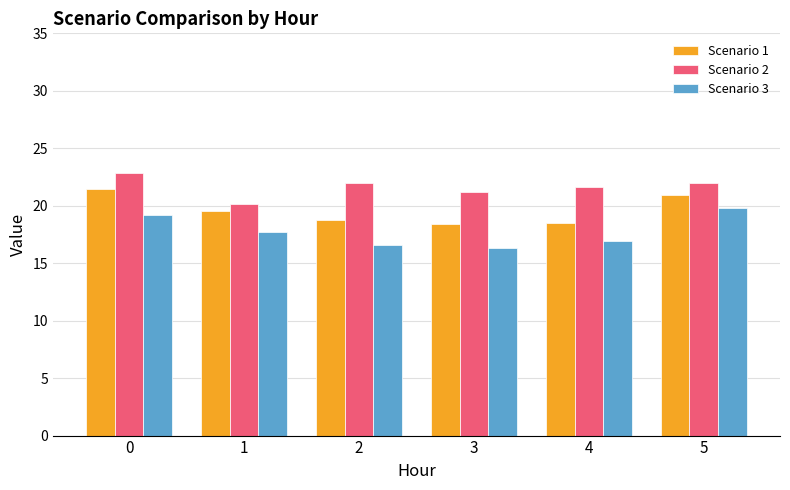

Is it true that Scenario 1 equals 28.5 at 5?

False